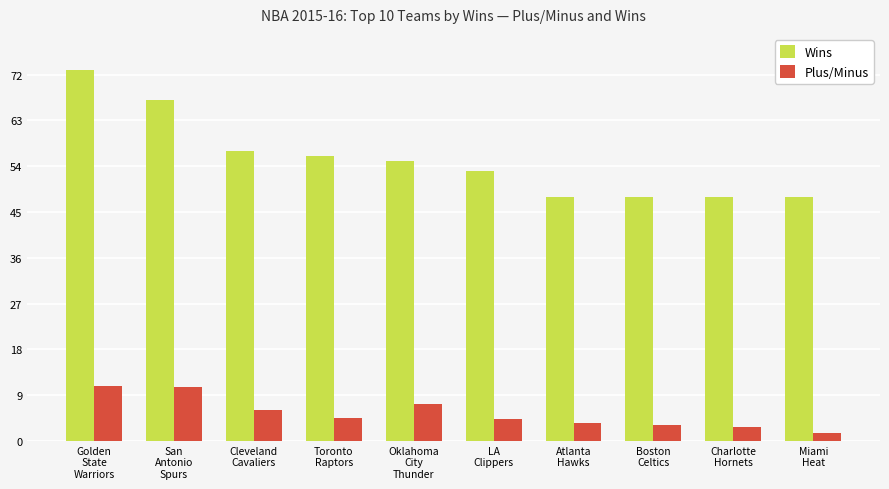

What is the minimum value shown in the chart?

1.6